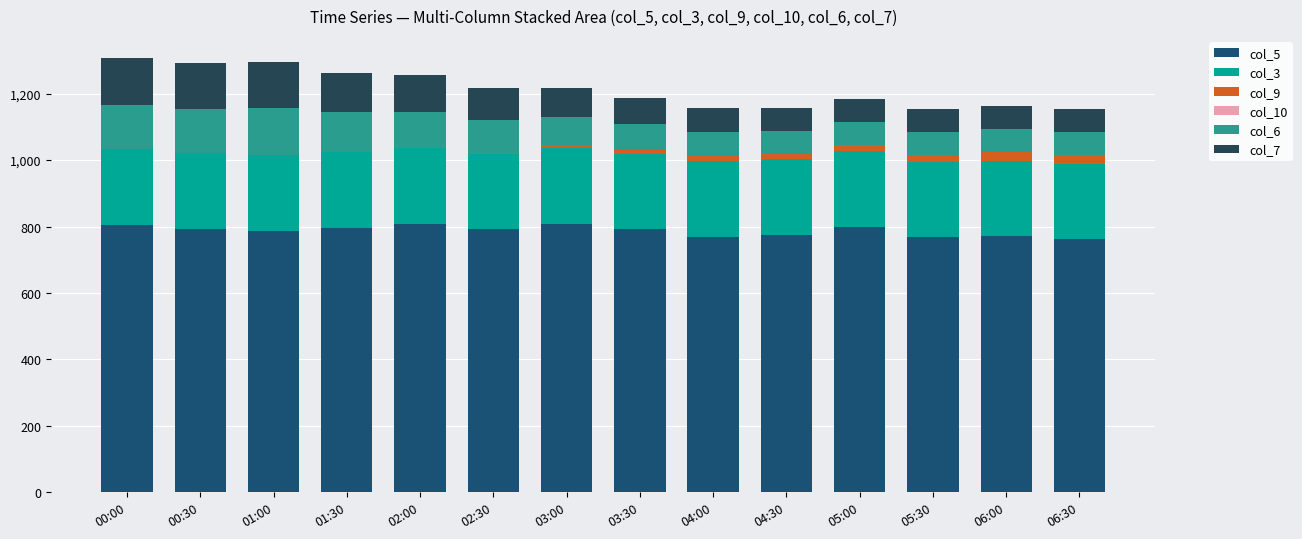

The col_7 series shows 204.0 at 01:30. True or false?

False